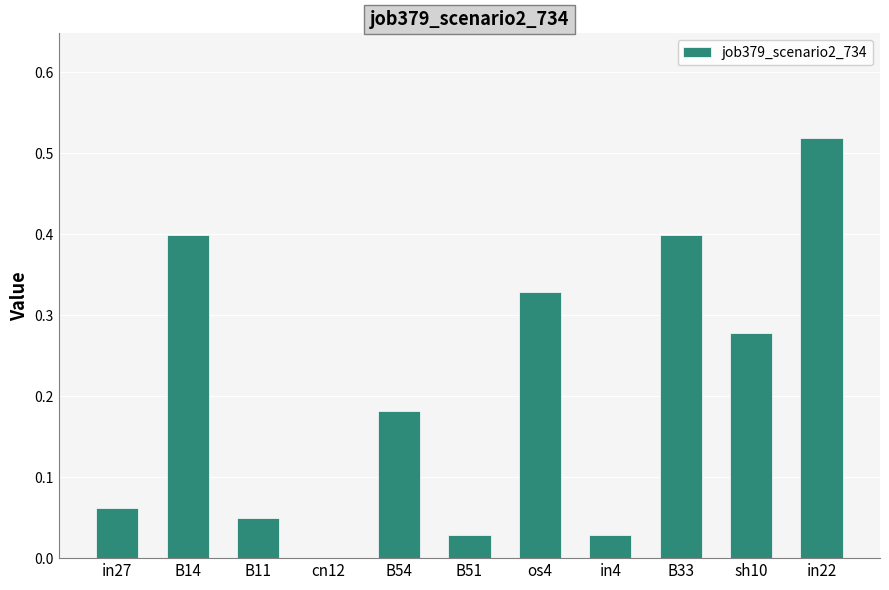

What is the sum of the values at B14 and in22?

0.9